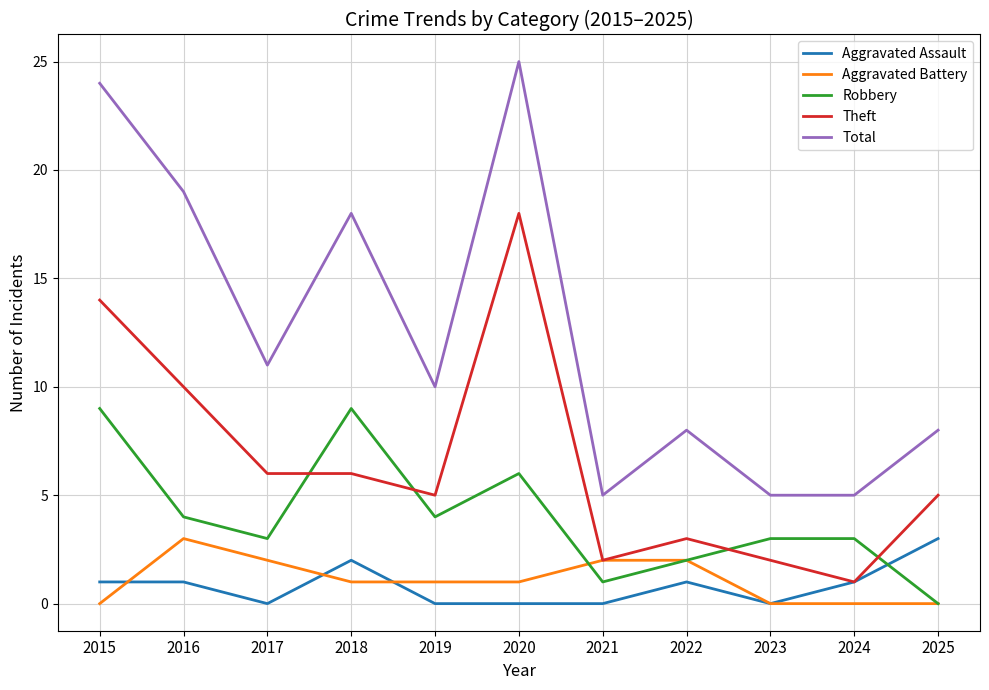

What is the difference between the highest and lowest values at 2023?

5